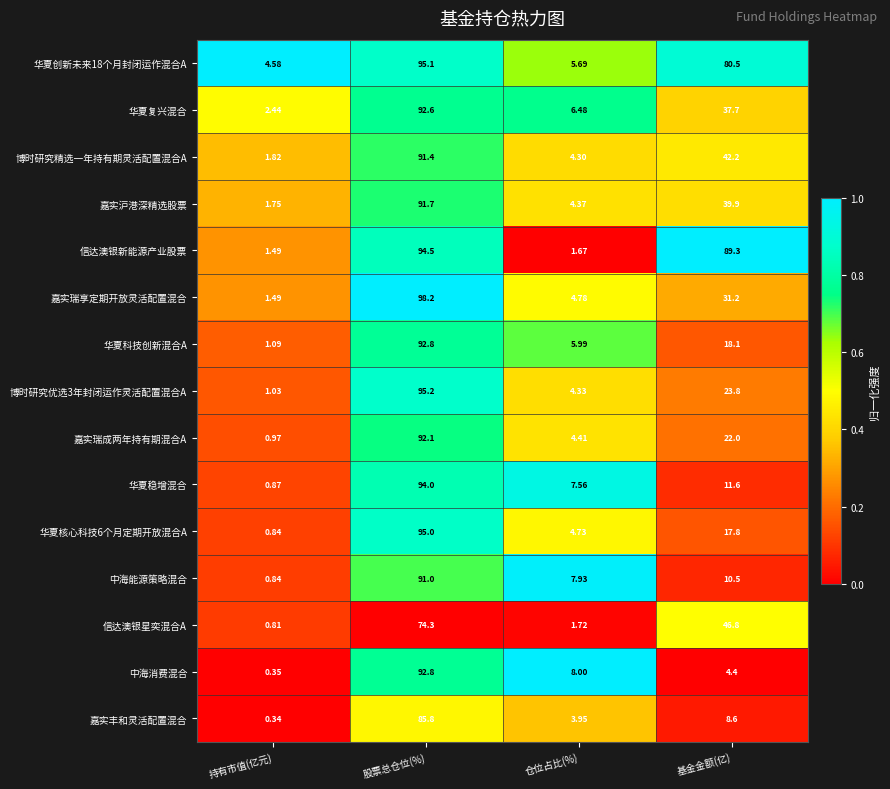

Is the value of 嘉实瑞享定期开放灵活配置混合 at 股票总仓位(%) greater than the value of 中海能源策略混合 at 股票总仓位(%)?

Yes